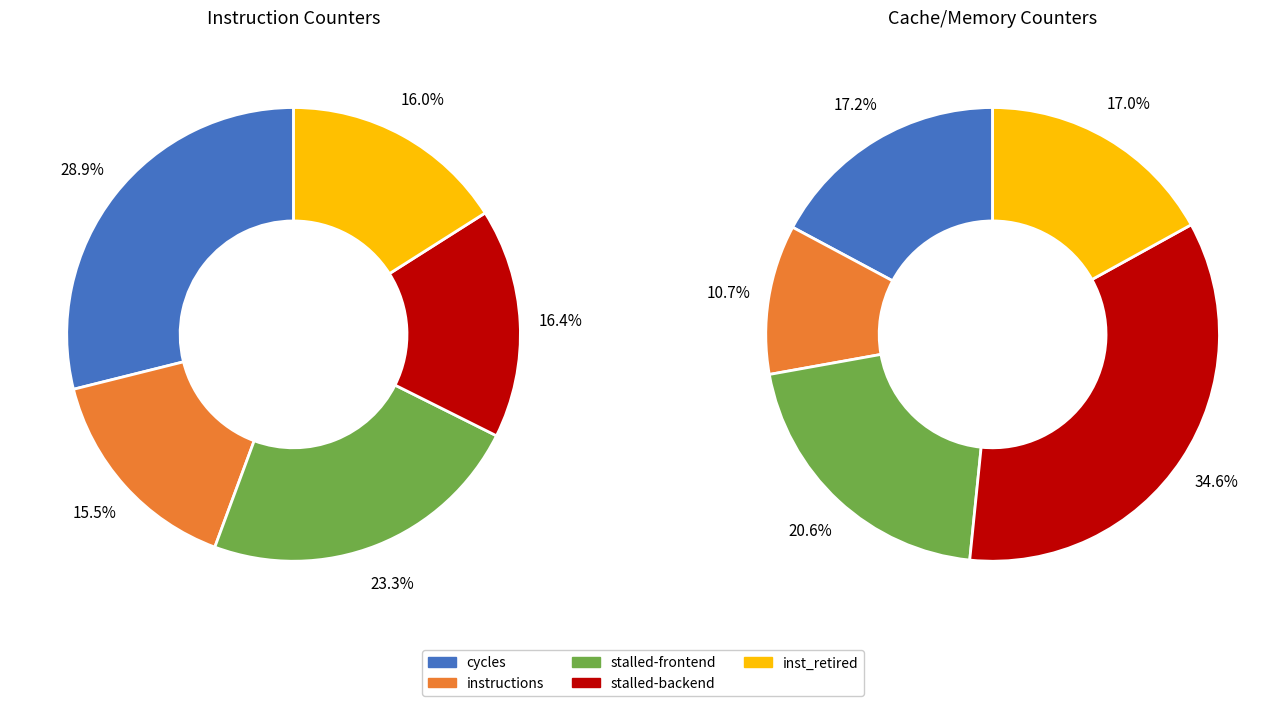

Combined, do cache-references and stalled-cycles-frontend account for over 50%?

No